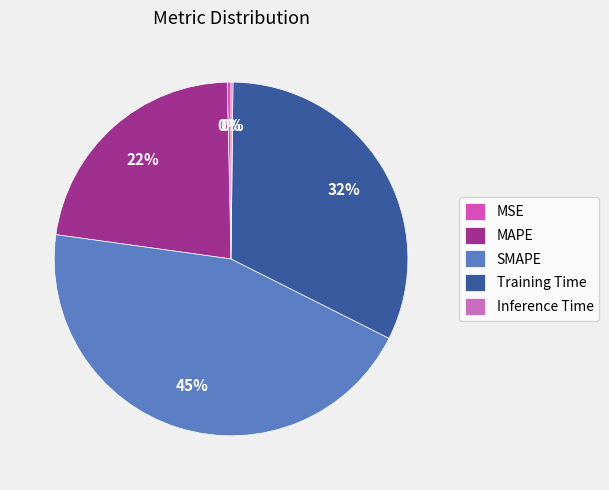

Do Inference Time and Training Time together represent more than half of the pie?

No